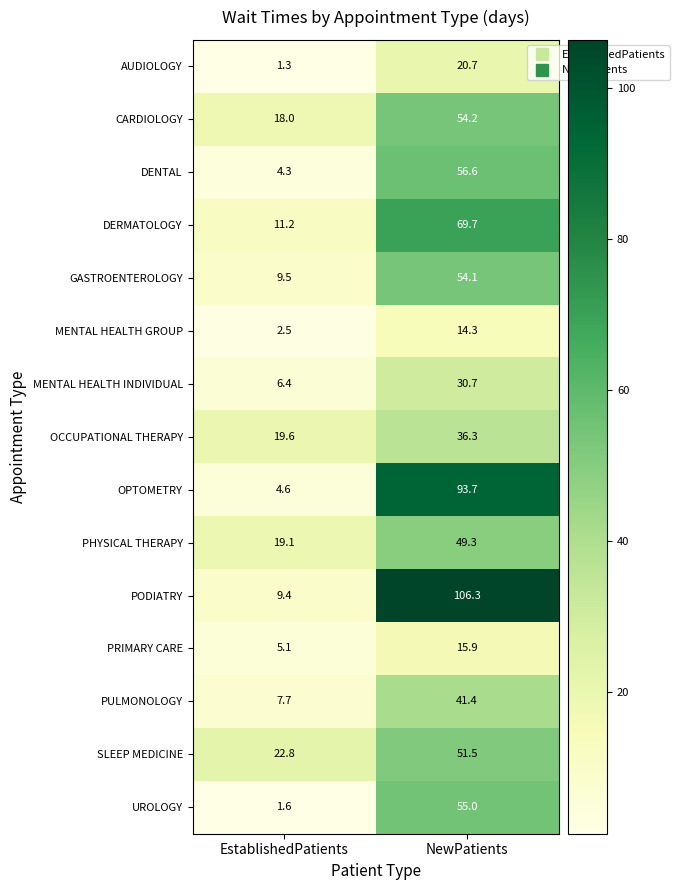

What is the minimum value shown in the chart?

1.3